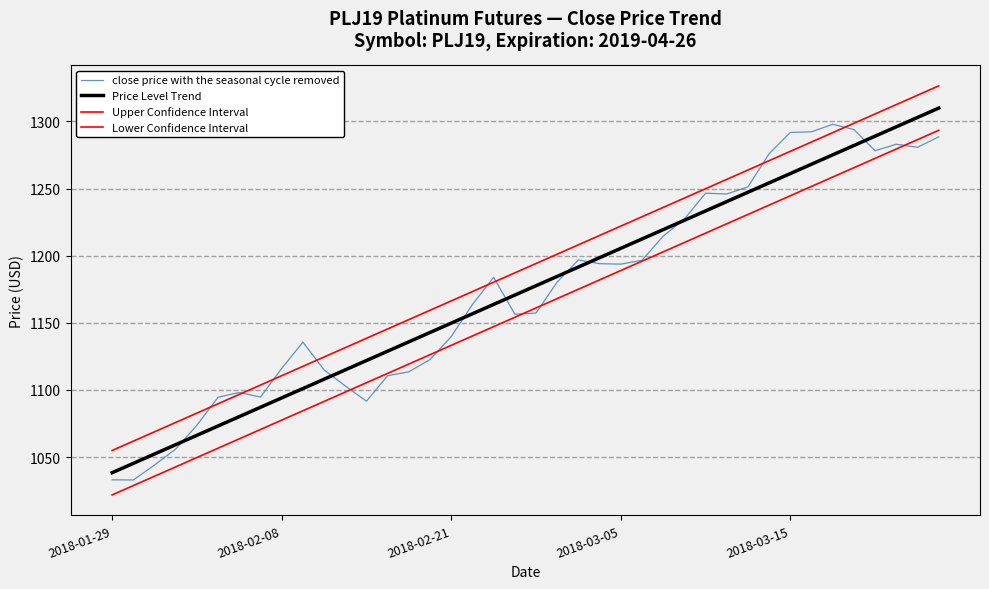

Where does the Upper Confidence Interval series first go above 1194?

20